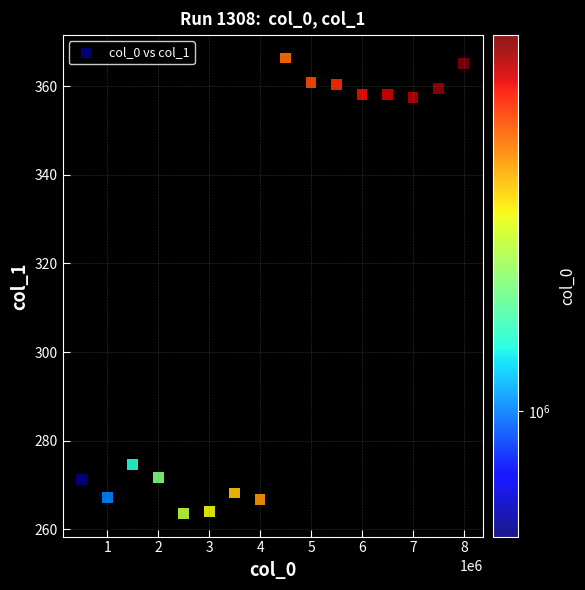

What Y value in the scatter plot is closest to 314?

274.6